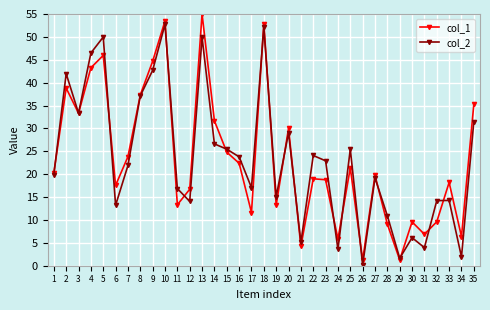

Is the value of col_2 at 29 greater than the value of col_1 at 5?

No